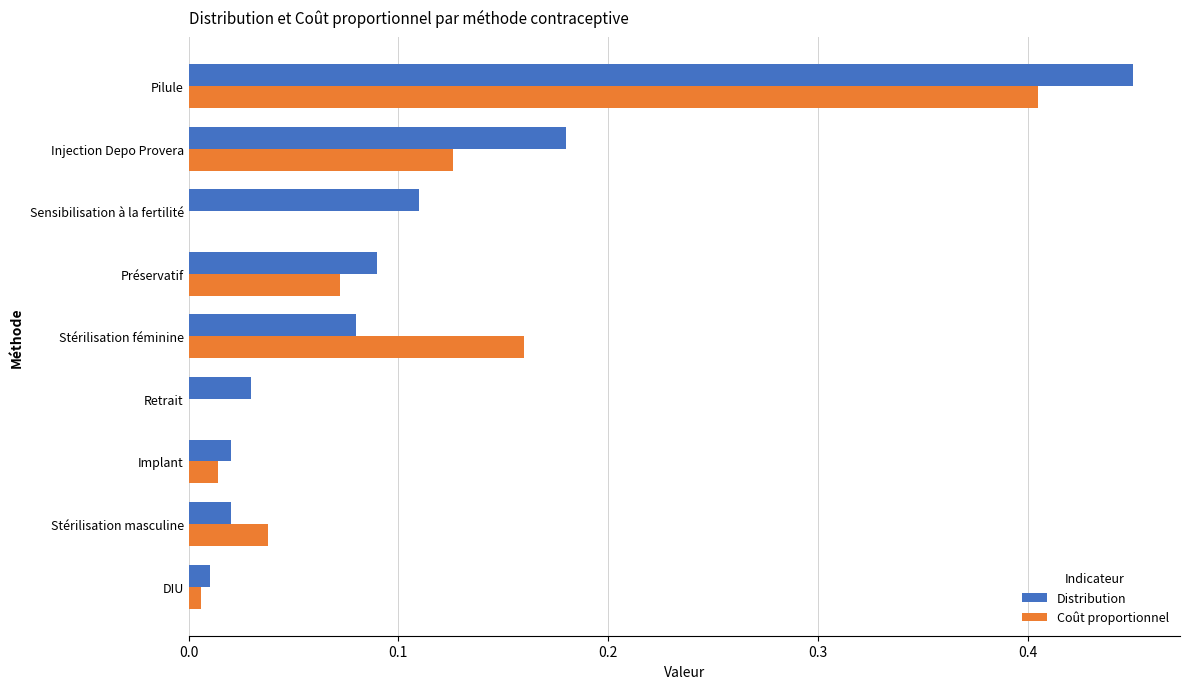

At which category does the chart reach its peak across all series?

Pilule